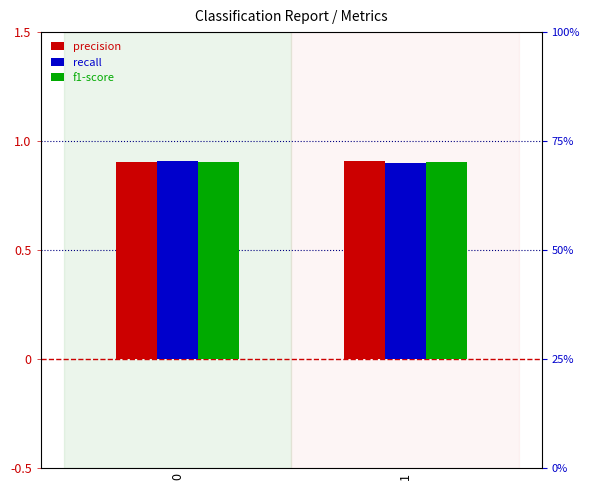

What is the value of the f1-score bar at the 1st from the left?

0.9